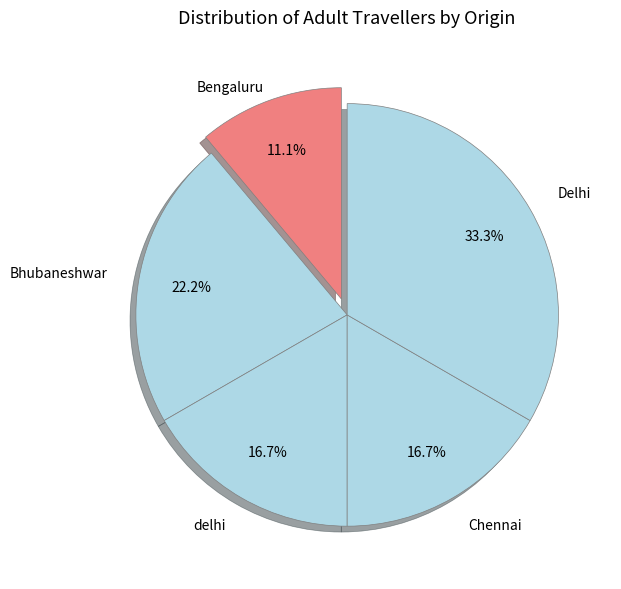

How many segments does this pie chart have?

5